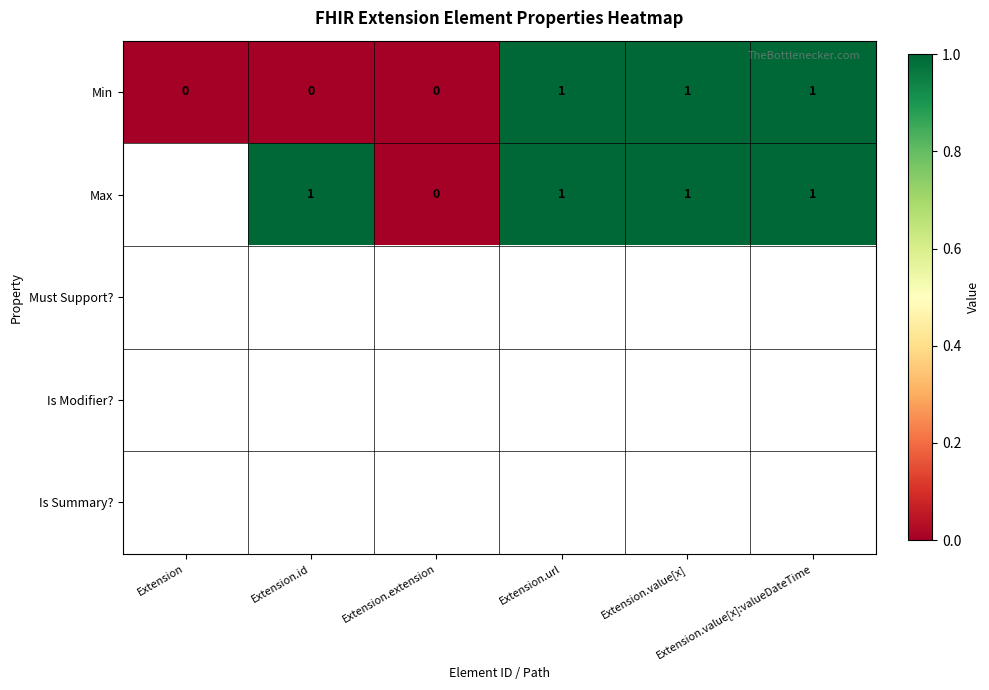

What is the maximum value shown in the chart?

1.0